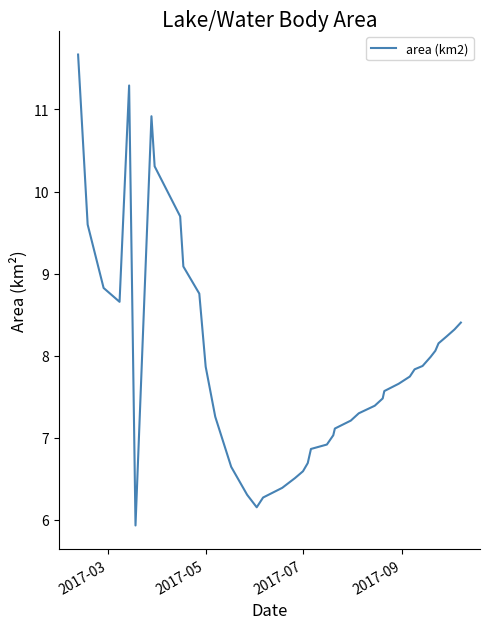

What is the maximum value shown in the chart?

11.7